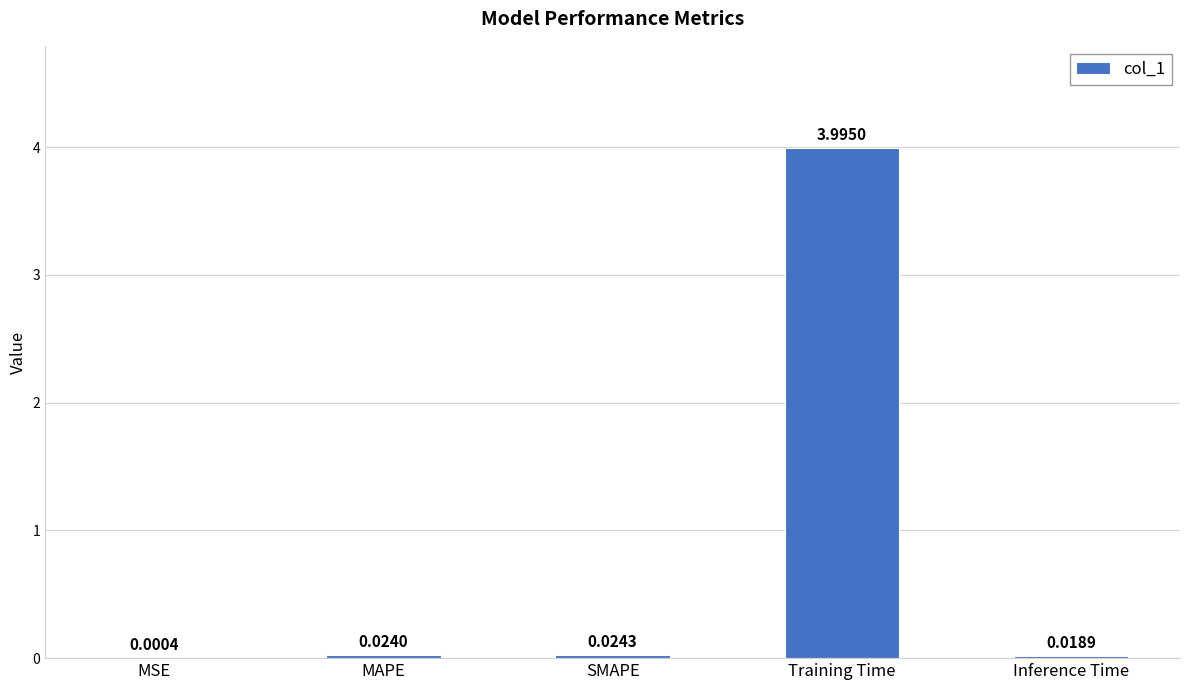

What is the sum of the values at Training Time and MAPE?

4.0